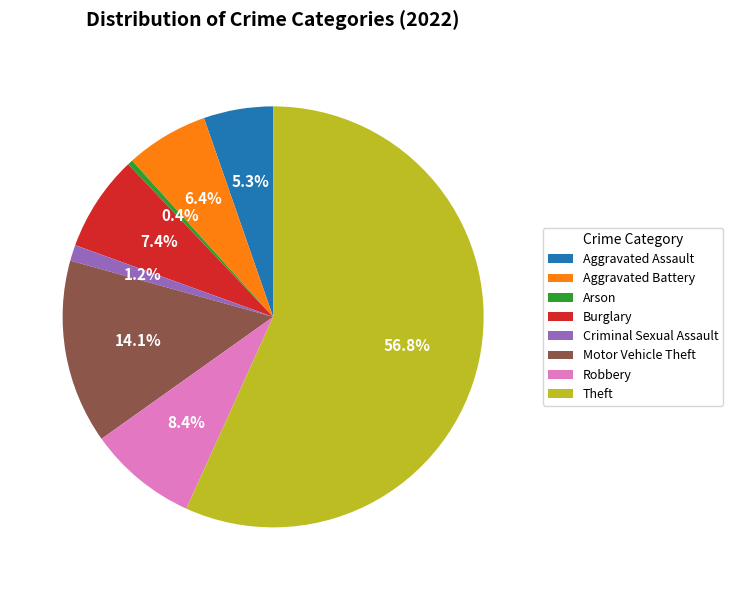

Which slice is the largest?

Theft